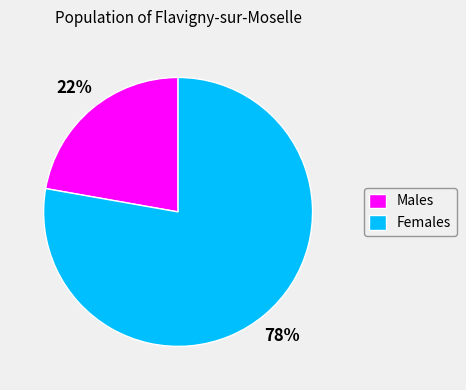

Combined, do Females and Males account for over 50%?

Yes